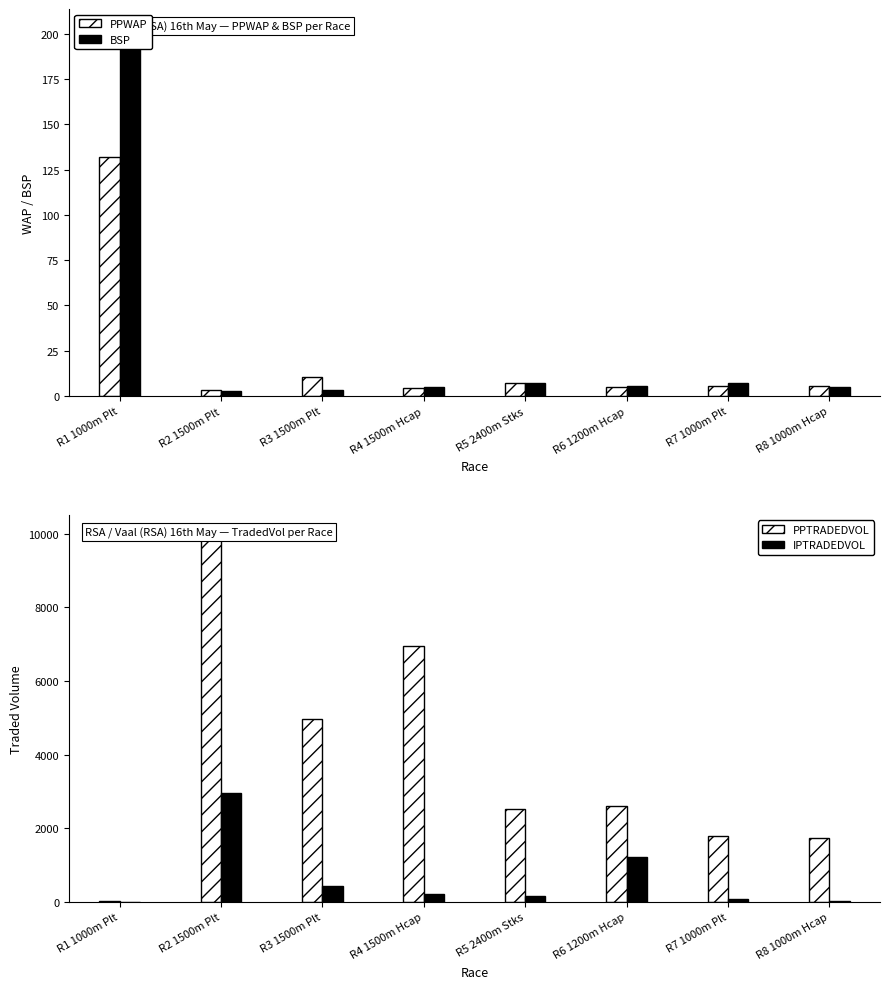

How many values in the IPTRADEDVOL series are below 216?

4